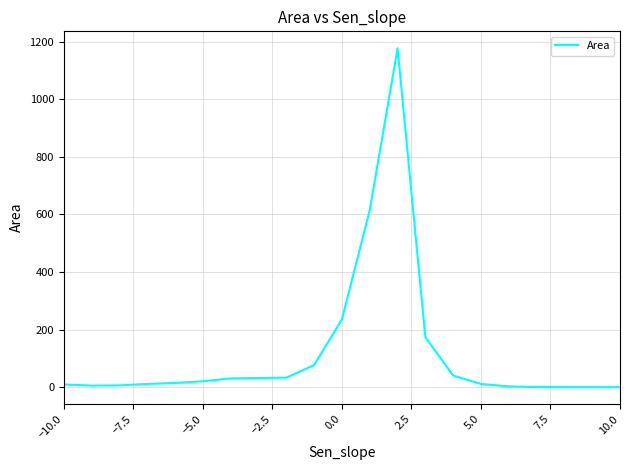

What is the difference between the maximum and minimum values?

1176.9